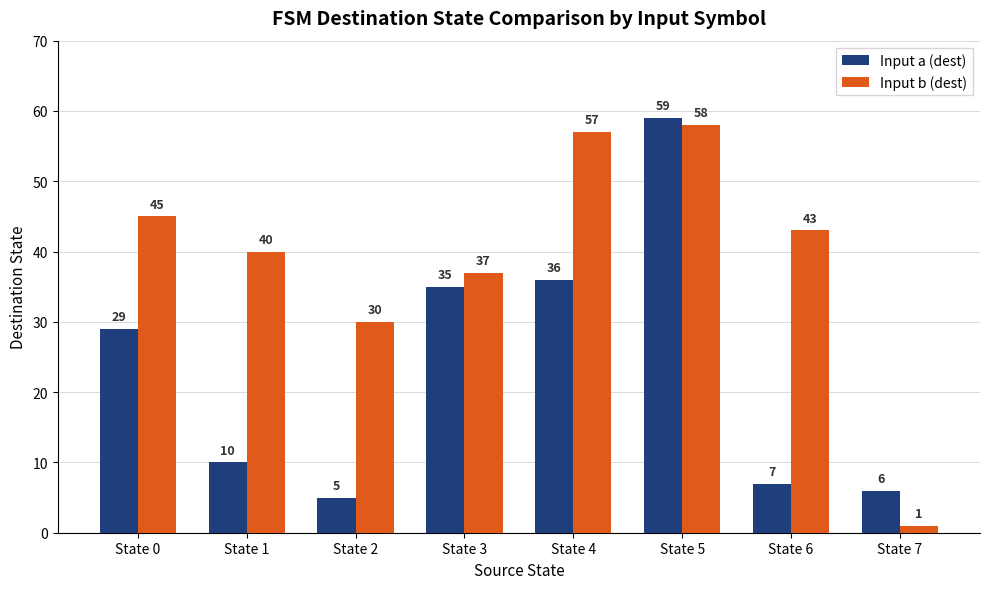

Is it true that Input a (dest) equals 6 at State 7?

True